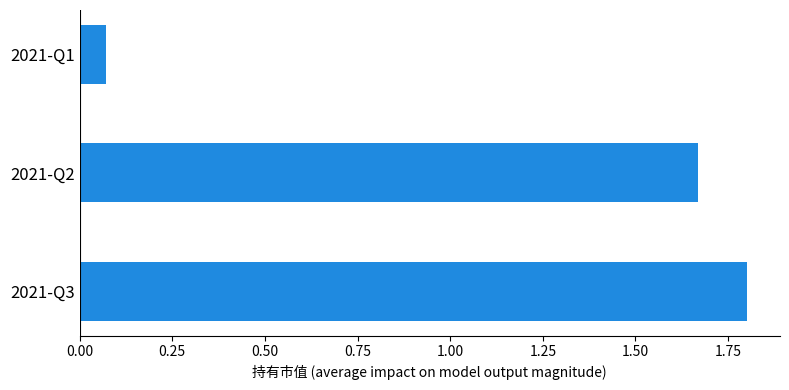

List the labels in order of value, smallest first.

2021-Q1, 2021-Q2, 2021-Q3